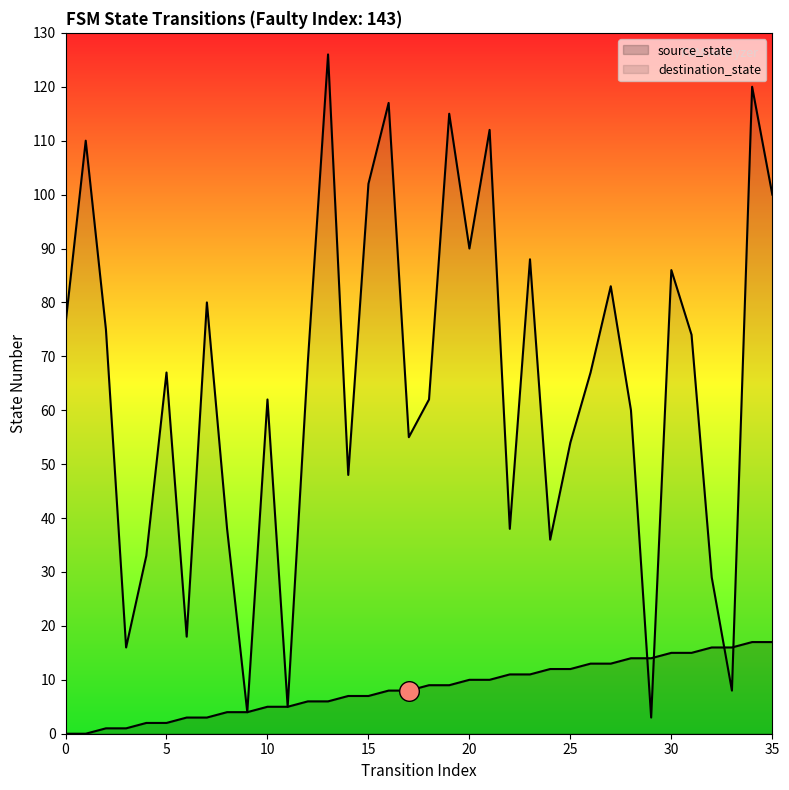

At which category is the sum across all series the highest?

34